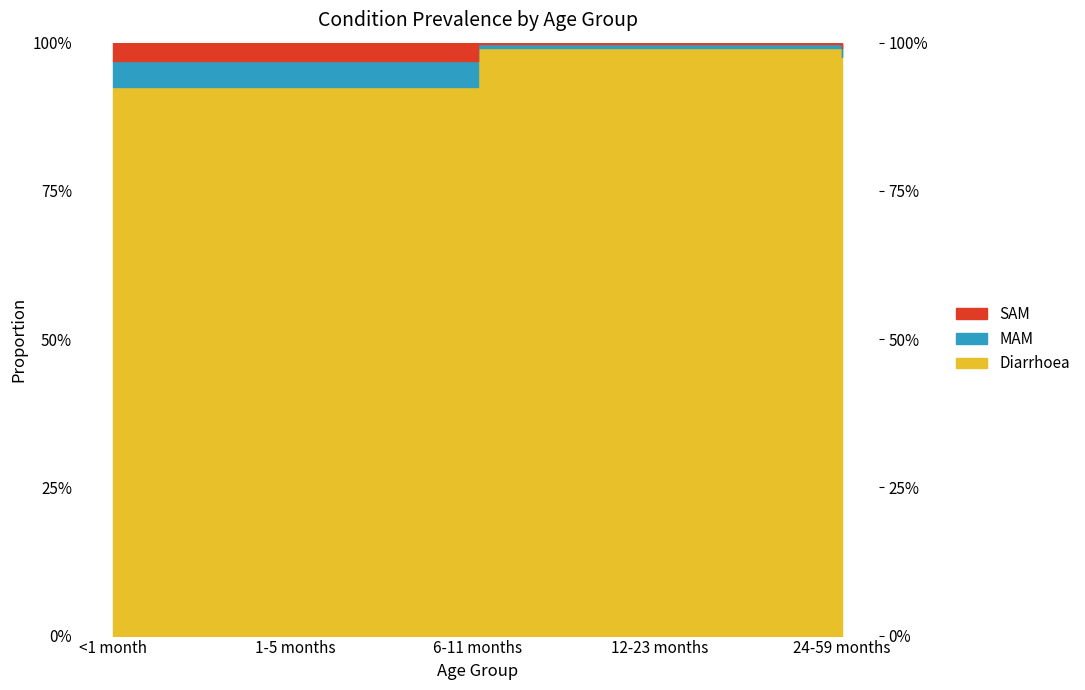

What is the label of the 2nd point from the right?

12-23 months